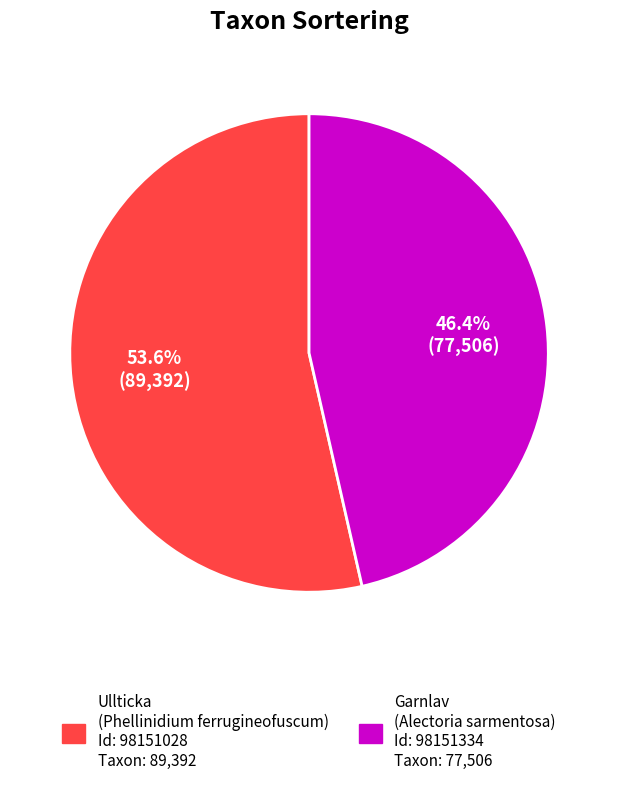

How many segments does this pie chart have?

2